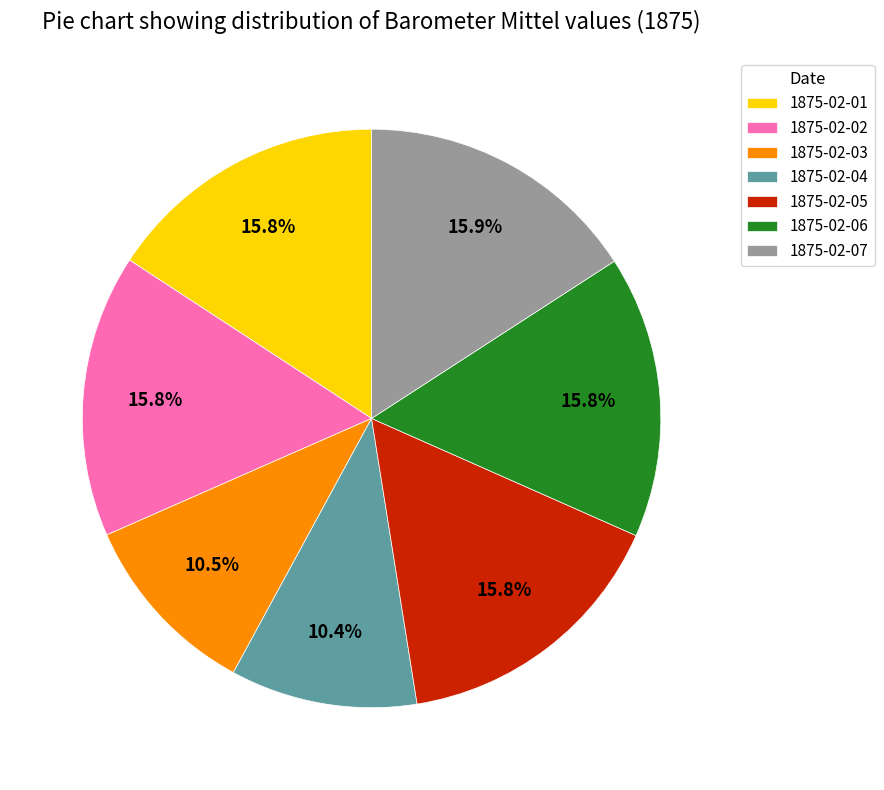

Does 1875-02-01 represent more than half of the total?

No